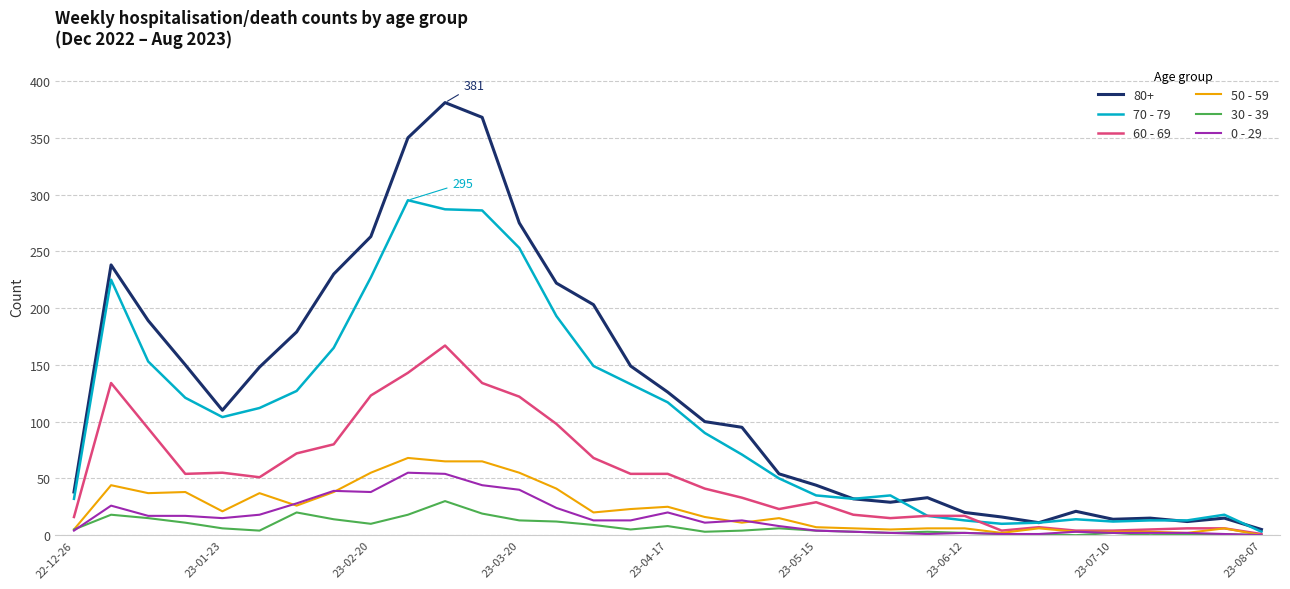

Which series has the largest total across all categories?

80+